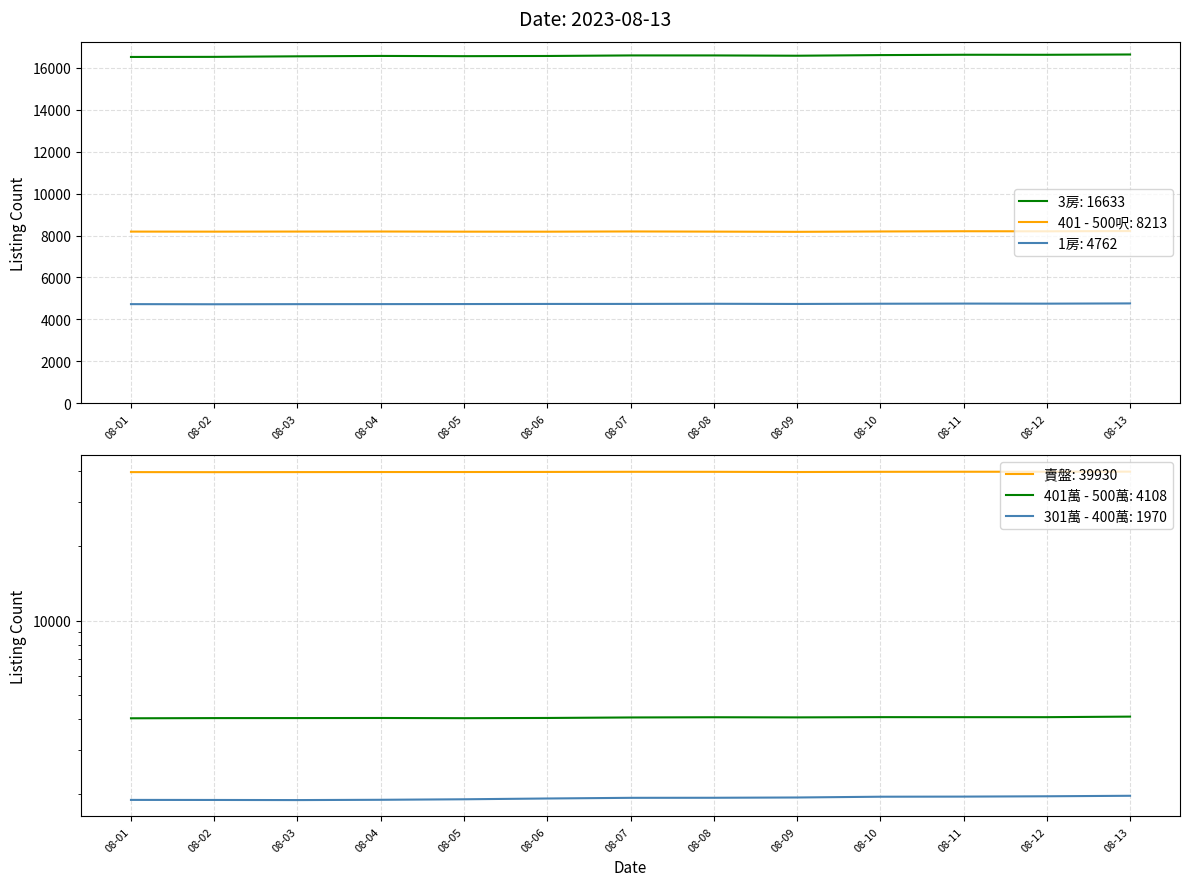

The value of 3房: 16633 at 08-04 is 7847. True or false?

False